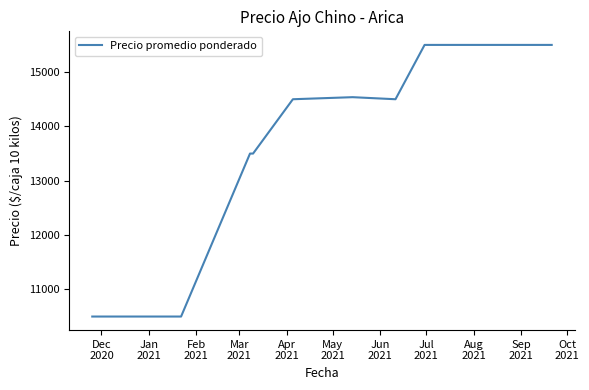

What is the smallest value displayed?

10500